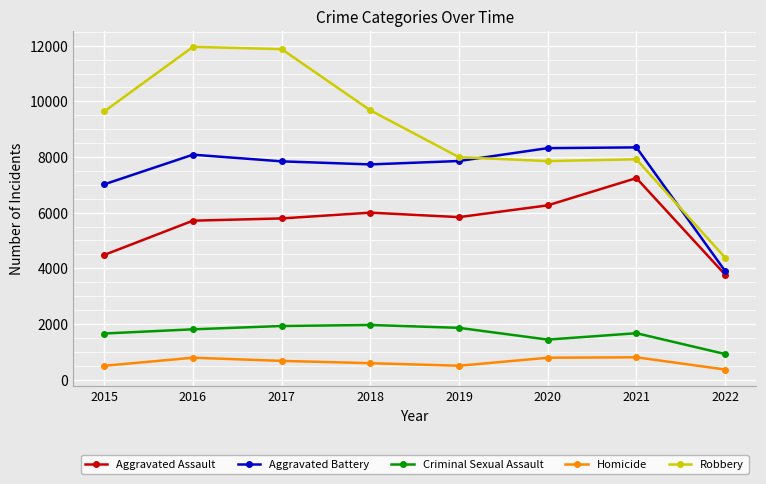

What is the value of the Criminal Sexual Assault point at the 7th from the left?

1667